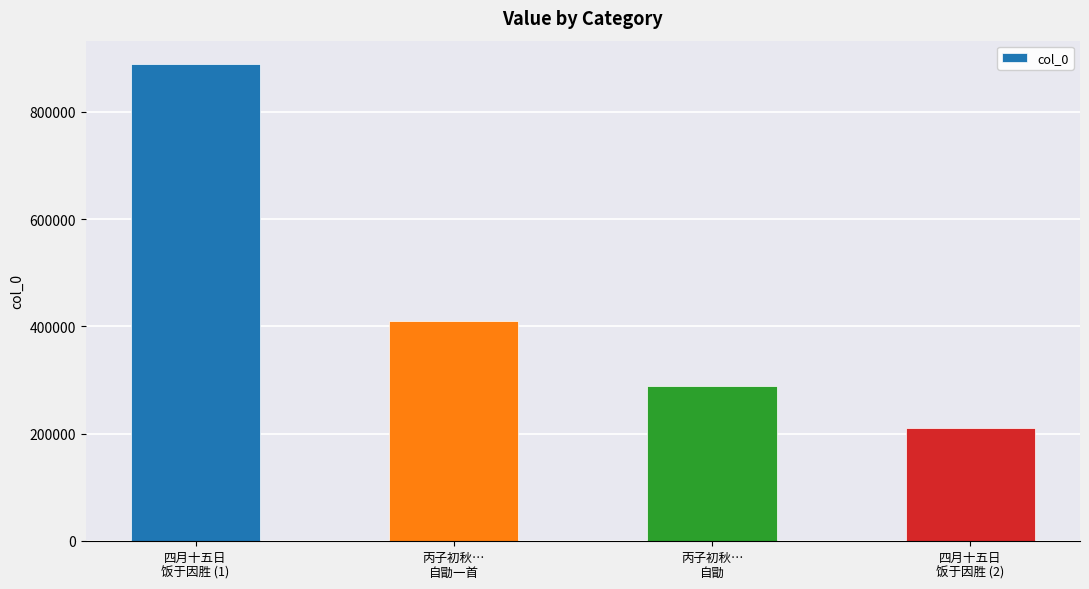

Where is the data nearest to the value 548938?

丙子初秋…
自勖一首